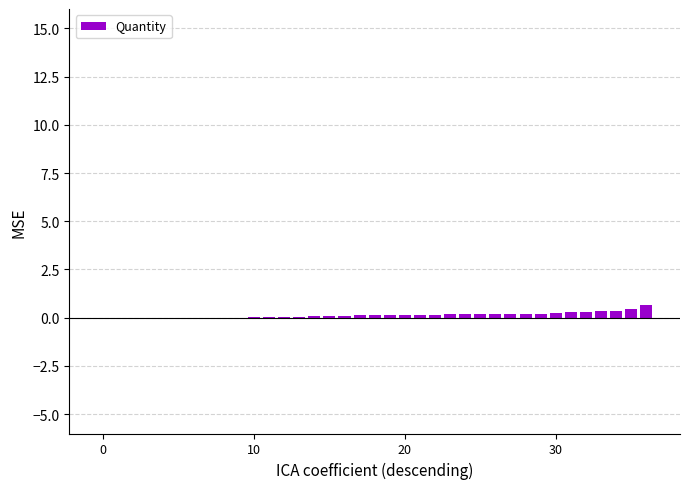

What is the maximum value shown in the chart?

0.7